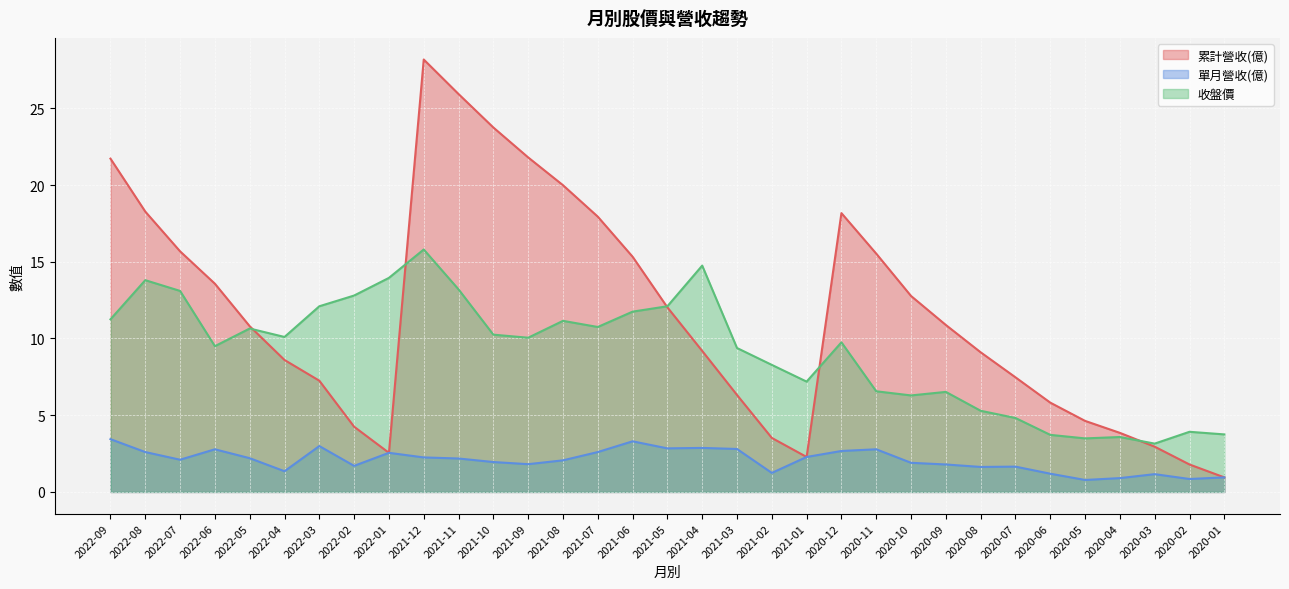

At which label does 收盤價 reach its minimum?

2020-03